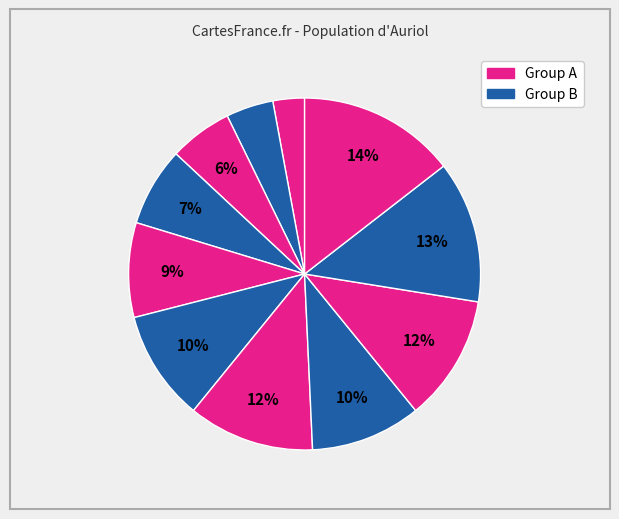

Count the number of slices in the pie.

11